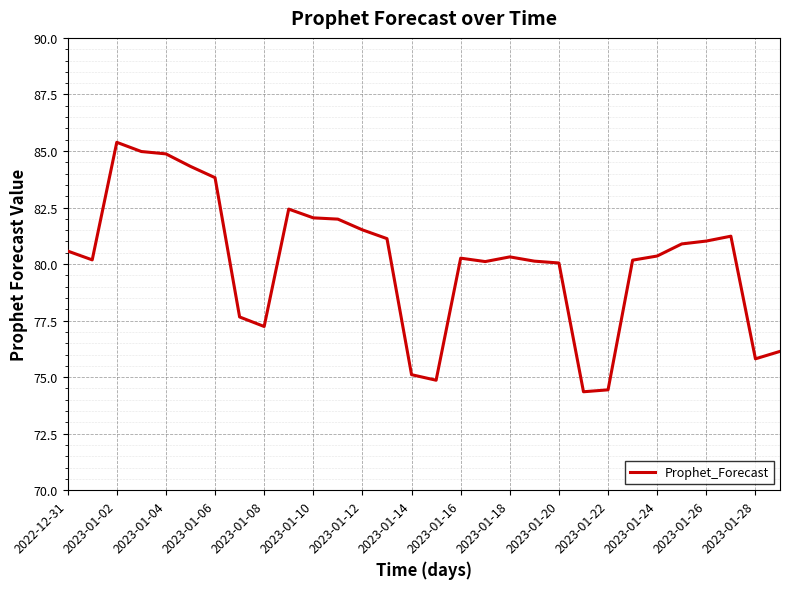

What is the smallest value displayed?

74.4